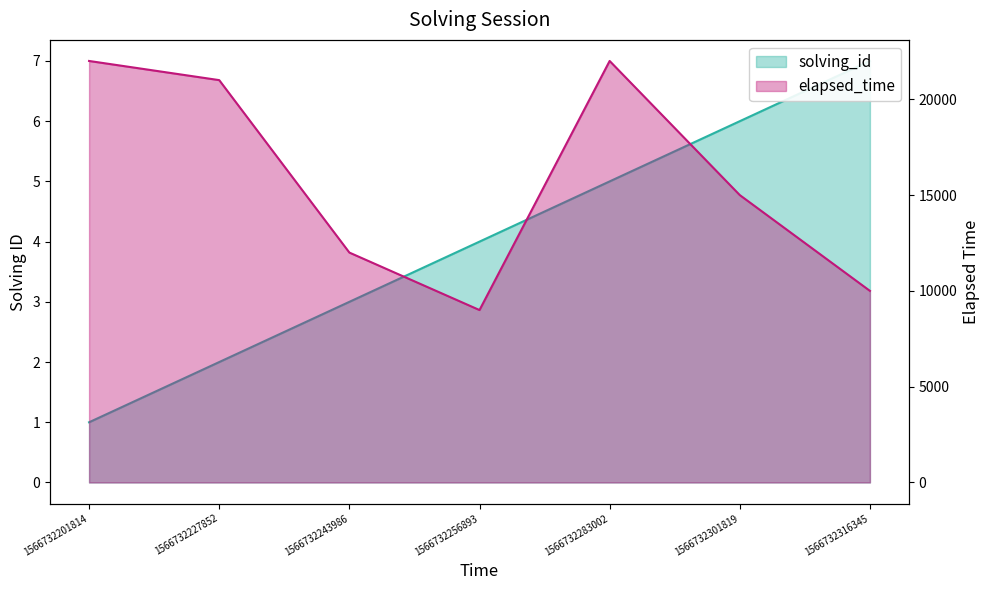

Which category has the lowest value across all series?

1566732201814